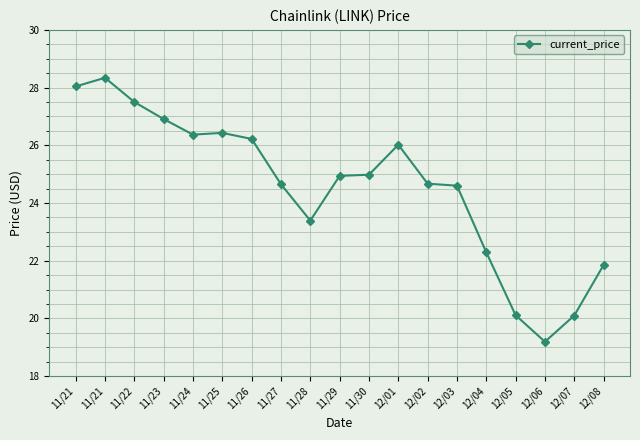

List the labels in order of value, smallest first.

12/06, 12/07, 12/05, 12/08, 12/04, 11/28, 12/03, 11/27, 12/02, 11/29, 11/30, 12/01, 11/26, 11/24, 11/25, 11/23, 11/22, 11/21, 11/21